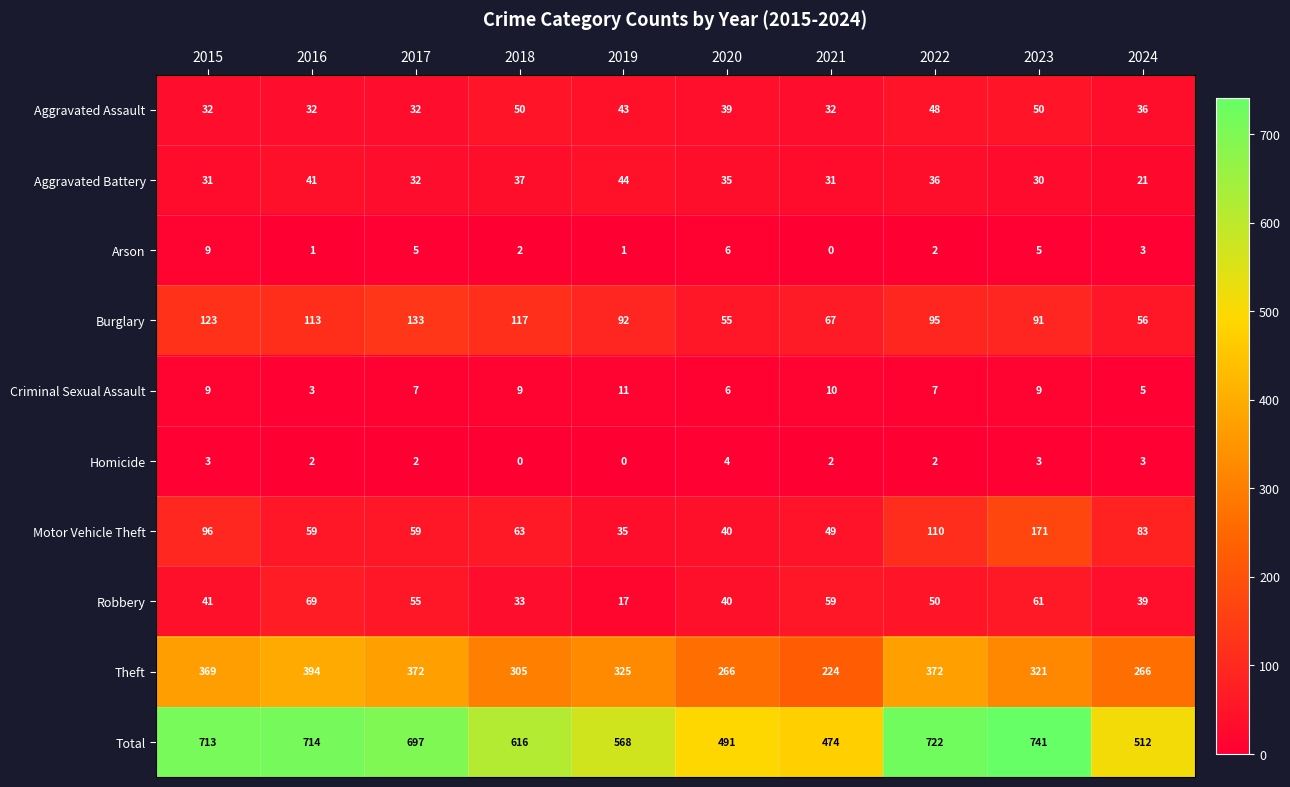

Rank the series at 2016 from lowest to highest value.

Arson, Homicide, Criminal Sexual Assault, Aggravated Assault, Aggravated Battery, Motor Vehicle Theft, Robbery, Burglary, Theft, Total